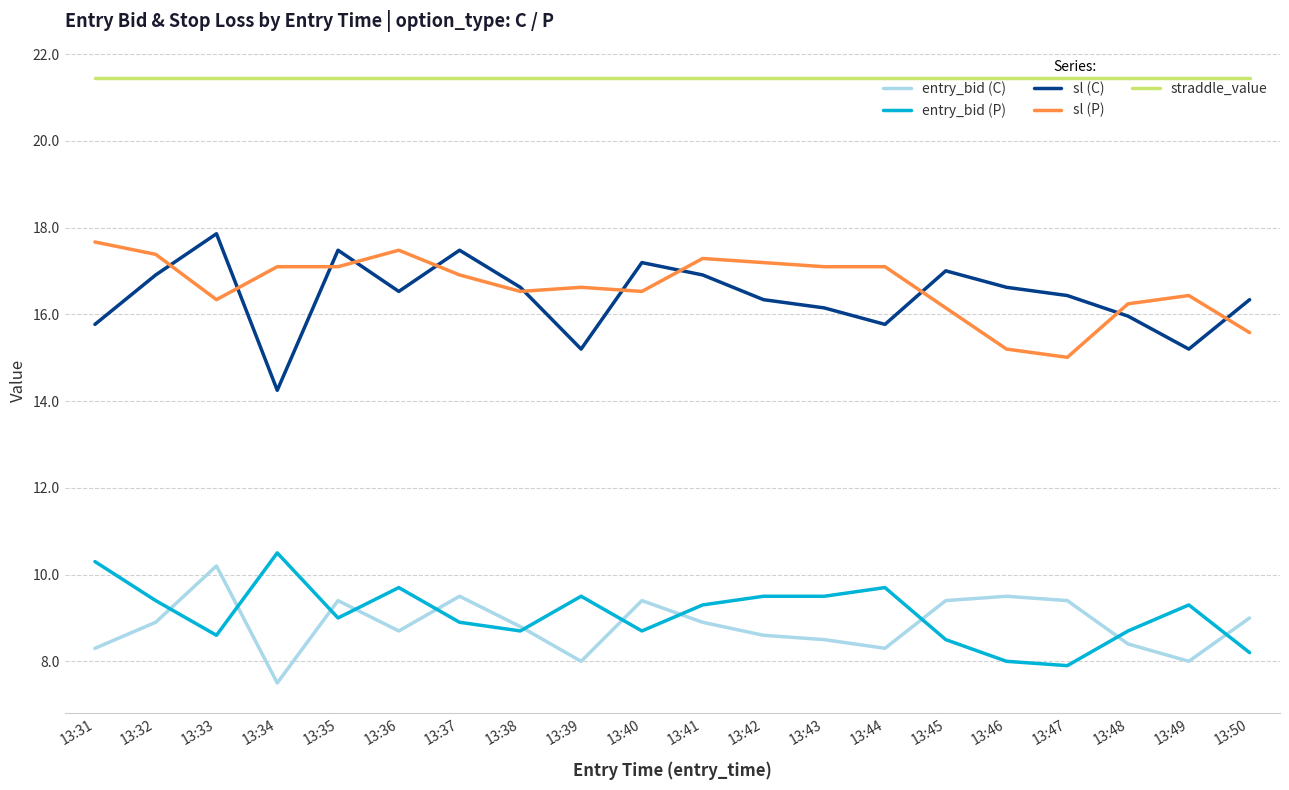

The sl (P) series shows 25.9 at 13:39. True or false?

False